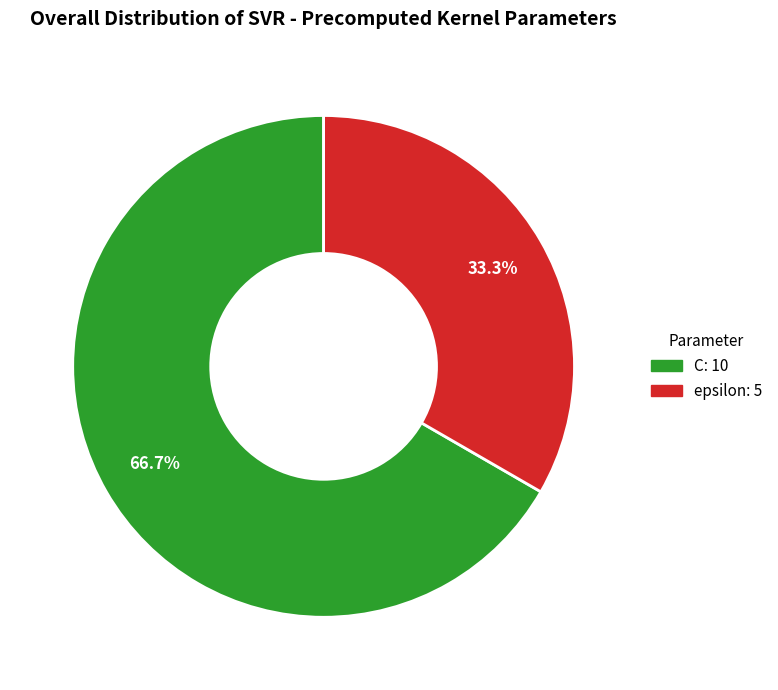

Is it true that C is 74% of the pie?

False